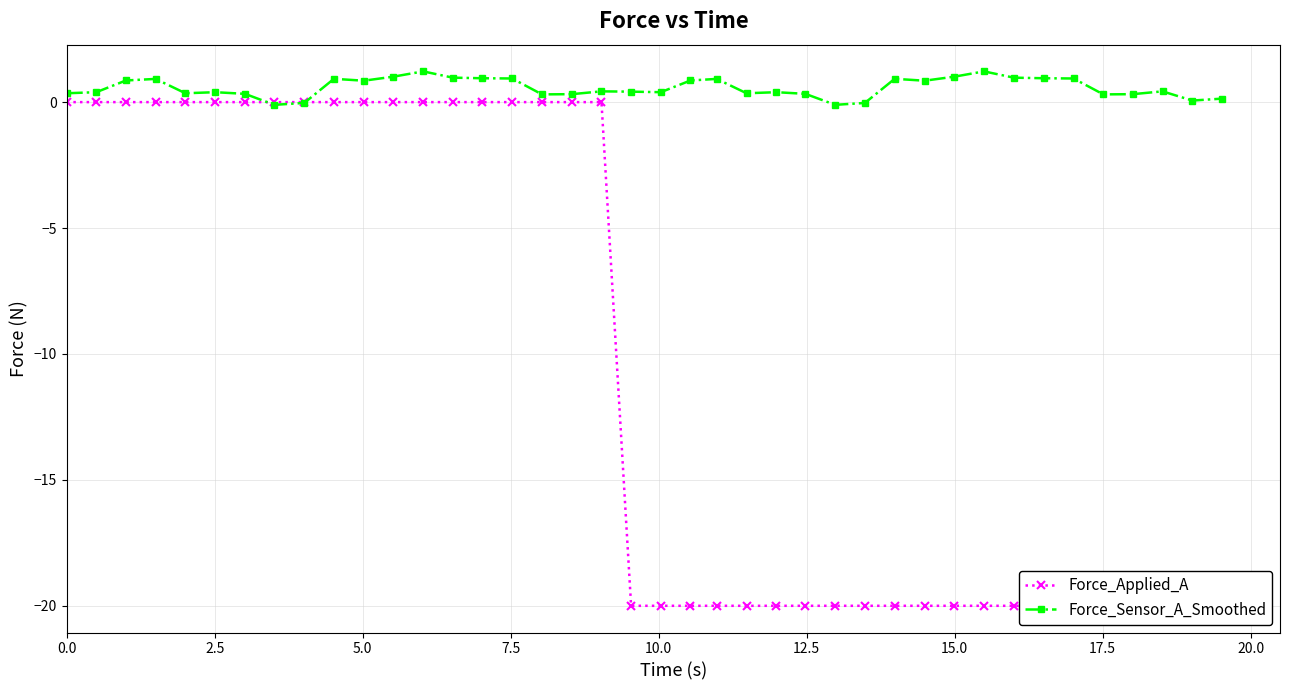

How many lines are shown in the chart?

2